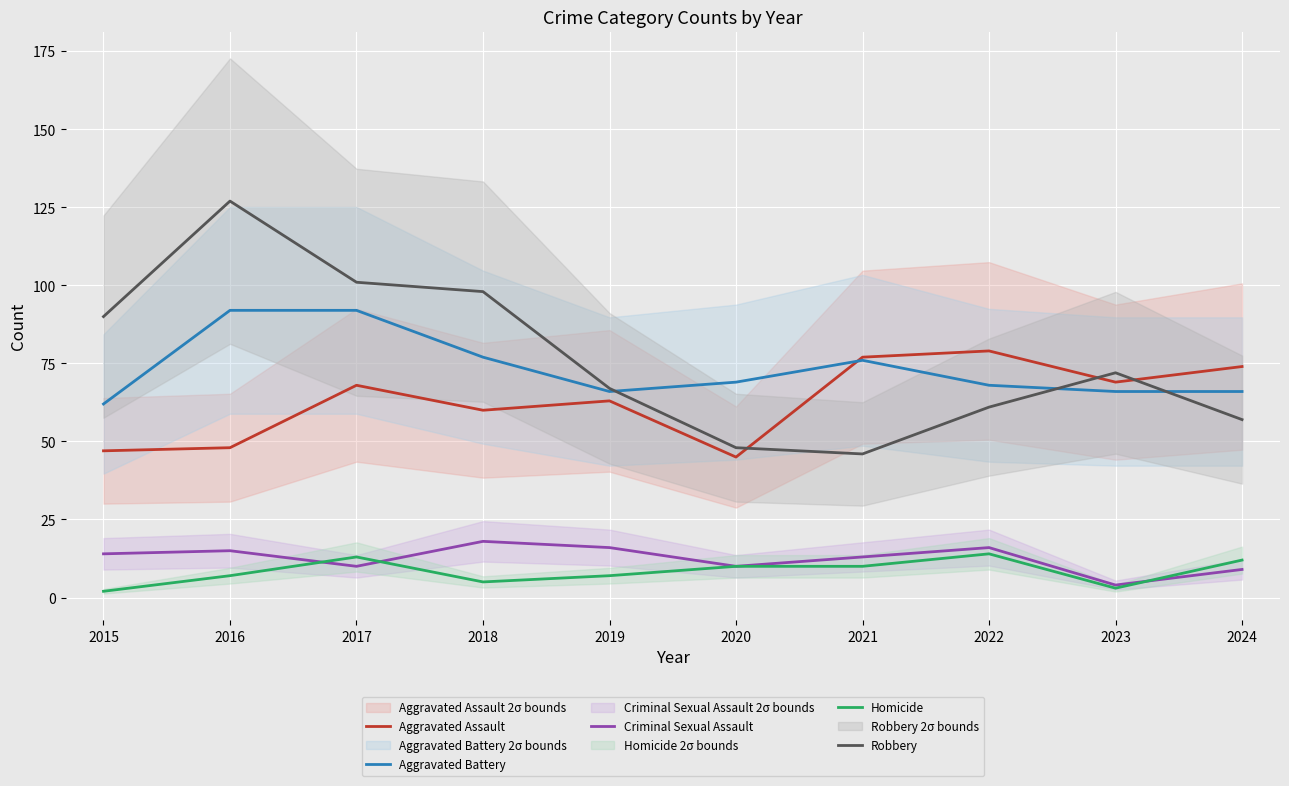

Where is Aggravated Battery nearest to the value 77?

2018